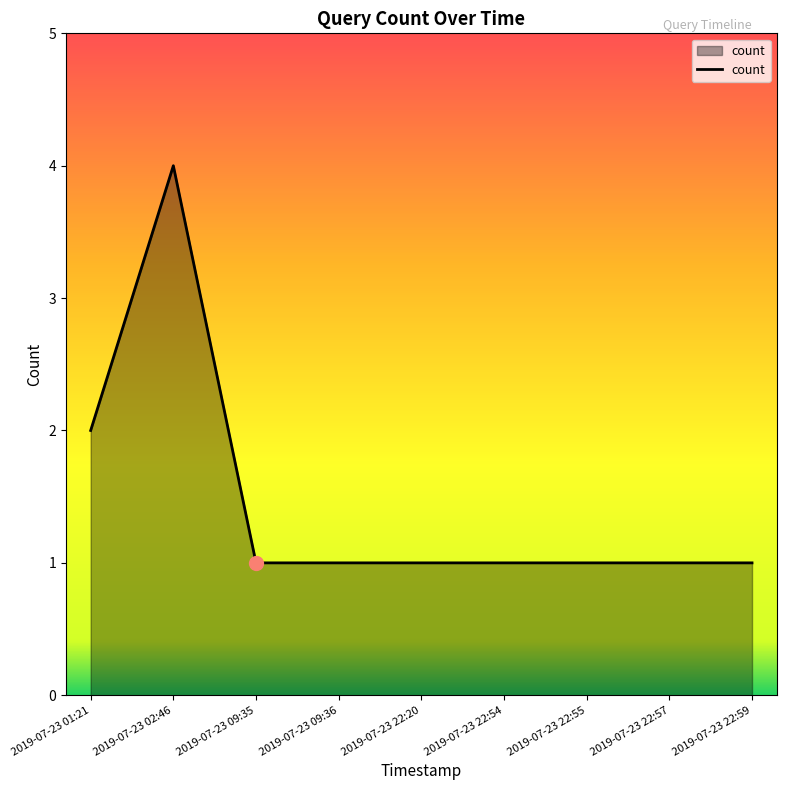

True or false: the data shows 4 at 2019-07-23 02:46.

True